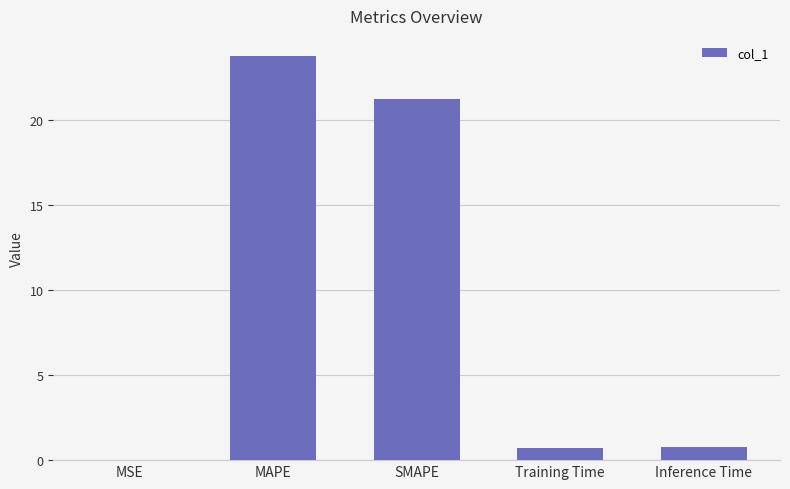

At which category does the chart reach its peak across all series?

MAPE